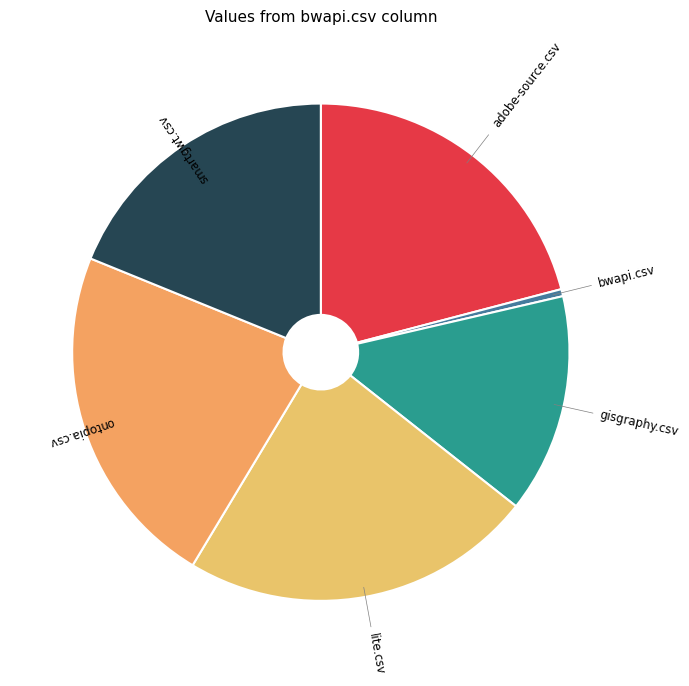

Which slice is the smallest?

bwapi.csv